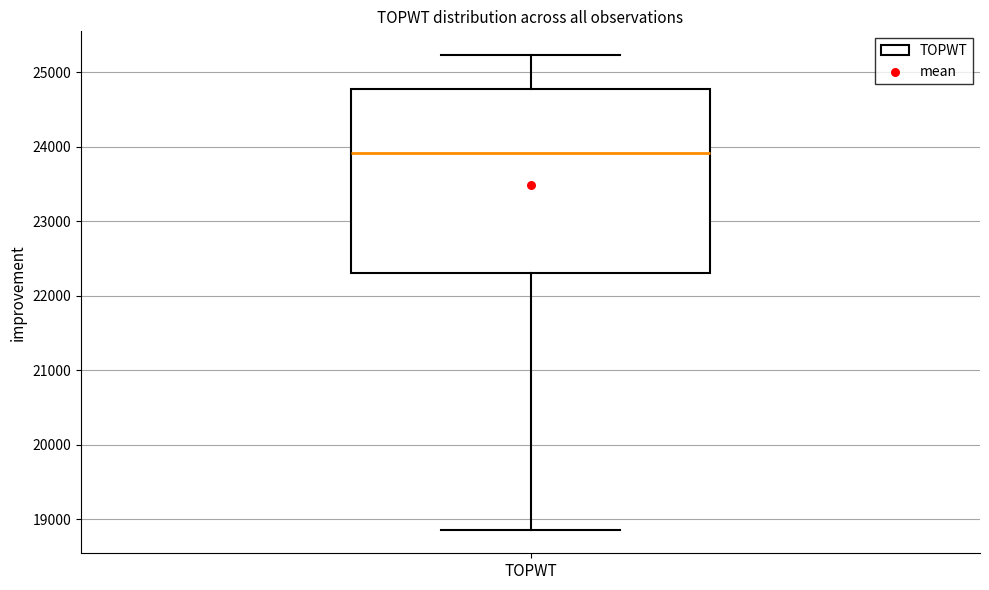

Transcribe this box plot: give where the median line is, the range the box spans, and where the two whiskers end, as read against the y-axis. The values are not printed on the chart, so give them approximately, as read against the axis.

median 23900, box 22300 to 24800, whiskers 18900 to 25200